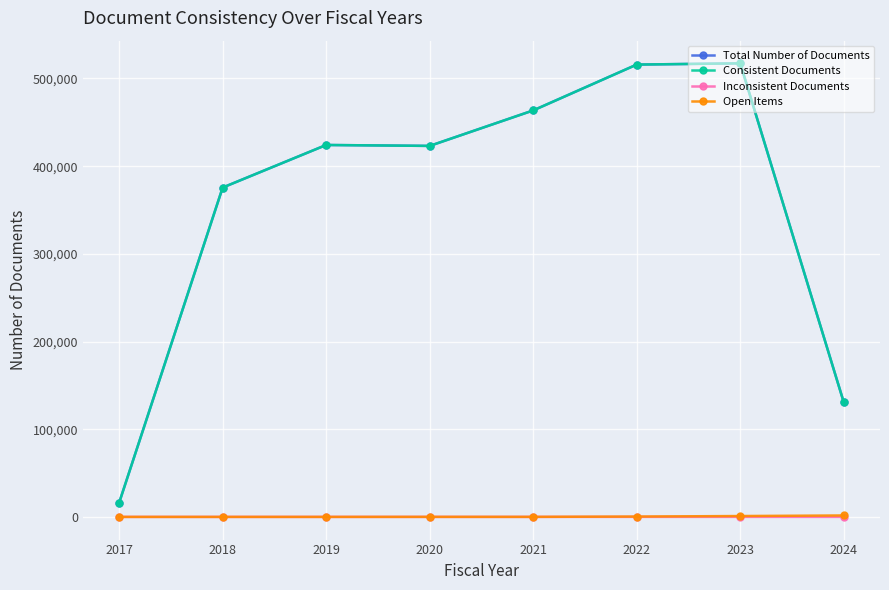

True or false: Inconsistent Documents and Consistent Documents intersect in this chart.

False